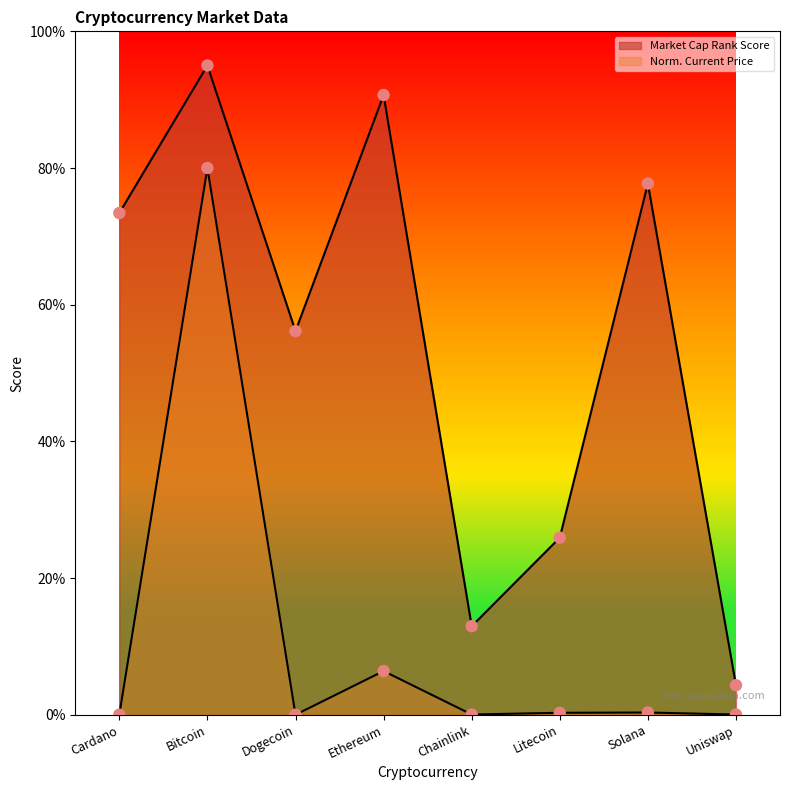

Which series contains the highest Y value?

market_cap_rank